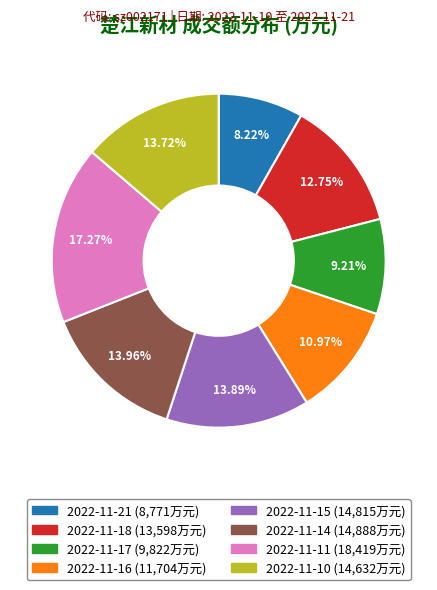

What is the smallest slice in the pie chart?

2022-11-21